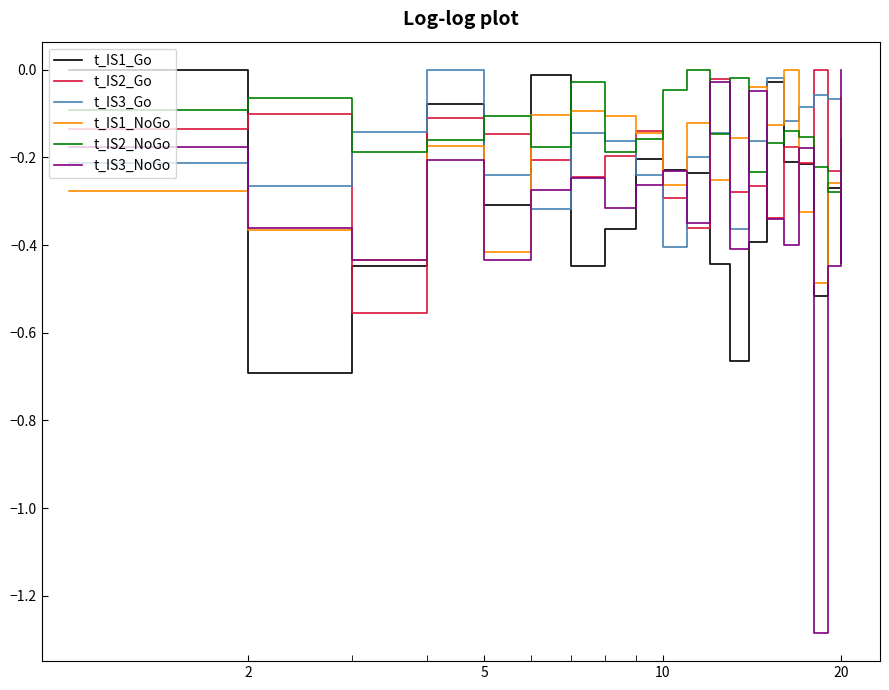

Which series ends up on top after the final intersection of t_IS3_Go and t_IS3_NoGo?

t_IS3_NoGo